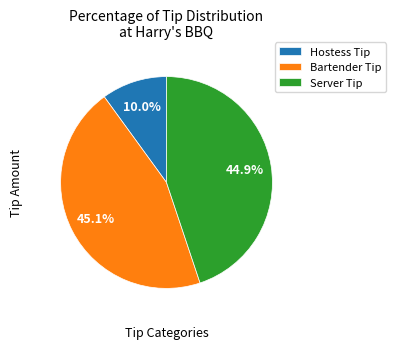

Which has a higher value, Server Tip or Hostess Tip?

Server Tip